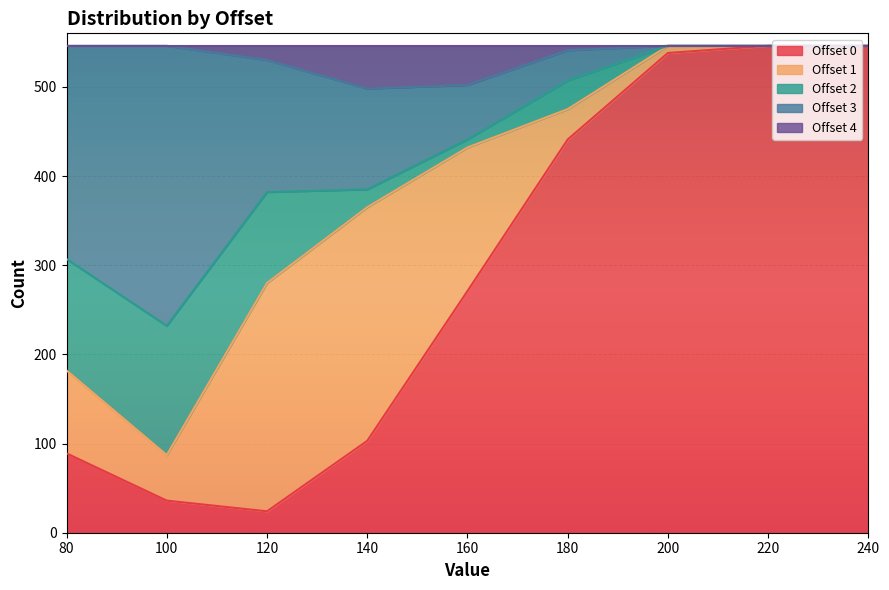

The Offset 0 series shows 441 at 180. True or false?

True